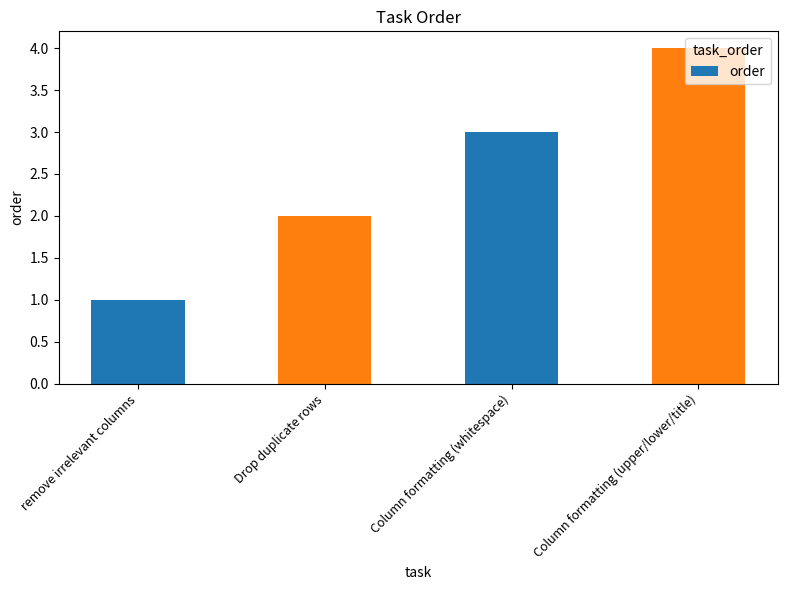

What is the label of the 4th bar from the right?

remove irrelevant columns